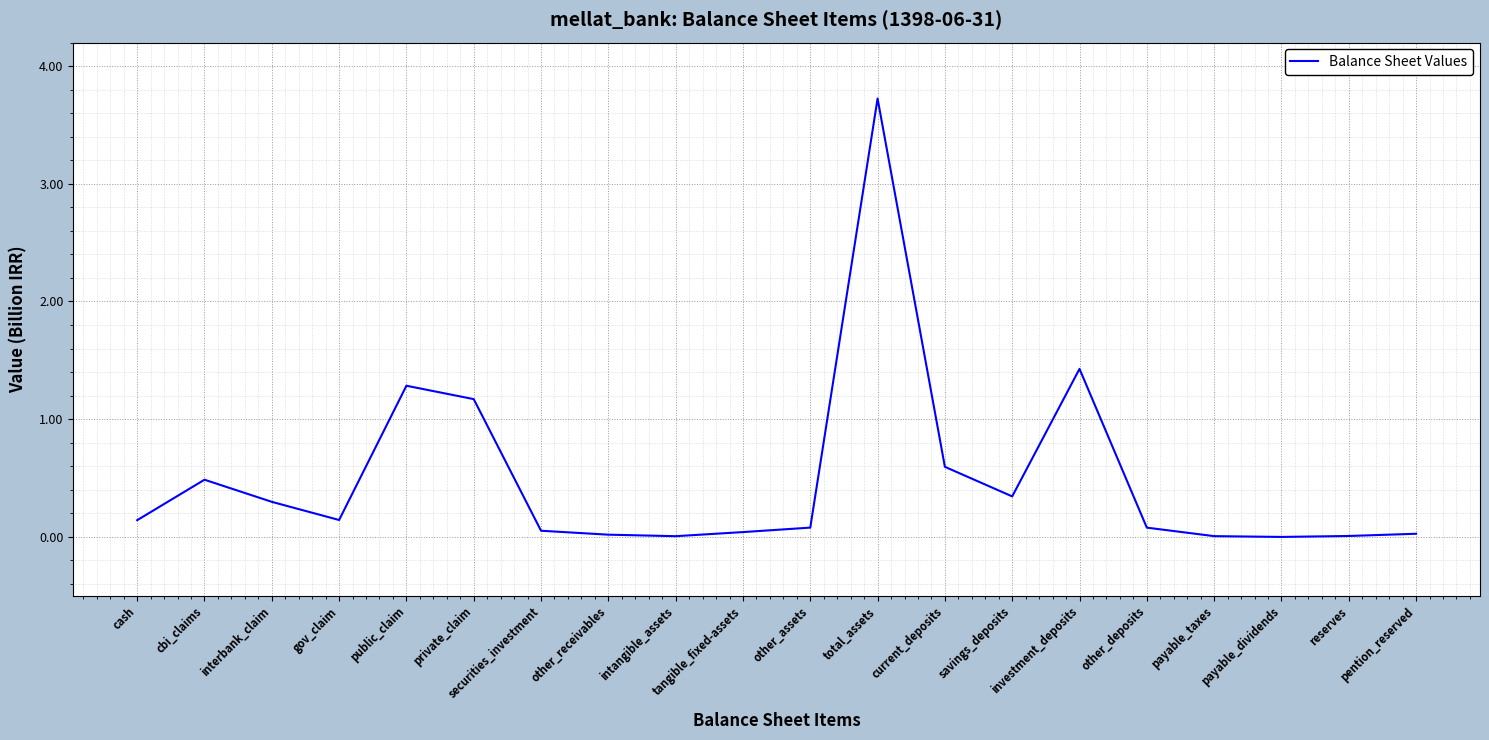

Where is the data nearest to the value 1?

private_claim